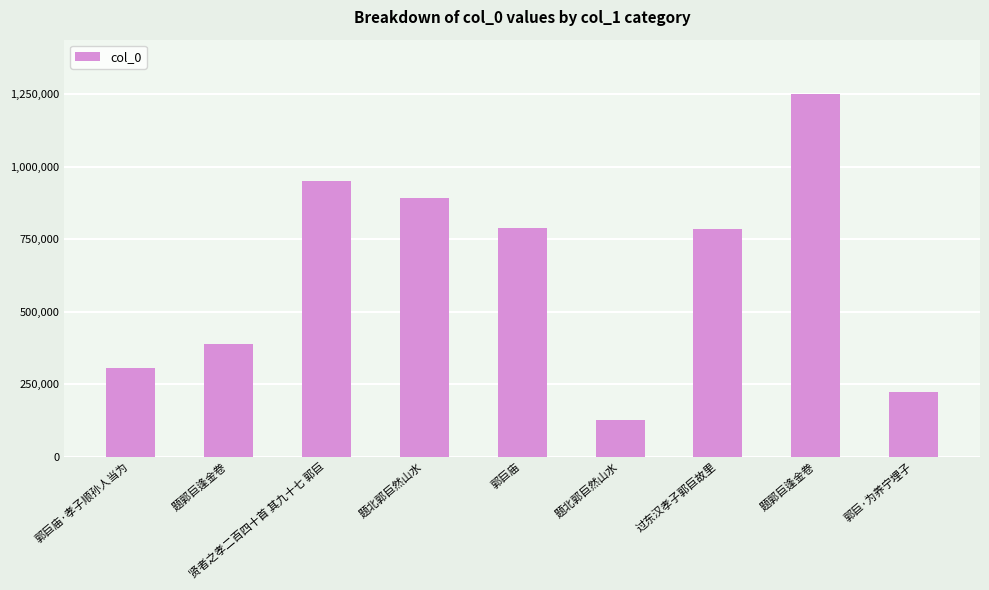

List the labels in order of value, smallest first.

题北郭巨然山水, 郭巨·为养宁埋子, 郭巨庙·孝子顺孙人当为, 题郭巨逢金卷, 过东汉孝子郭巨故里, 郭巨庙, 题北郭巨然山水, 贤者之孝二百四十首 其九十七 郭巨, 题郭巨逢金卷